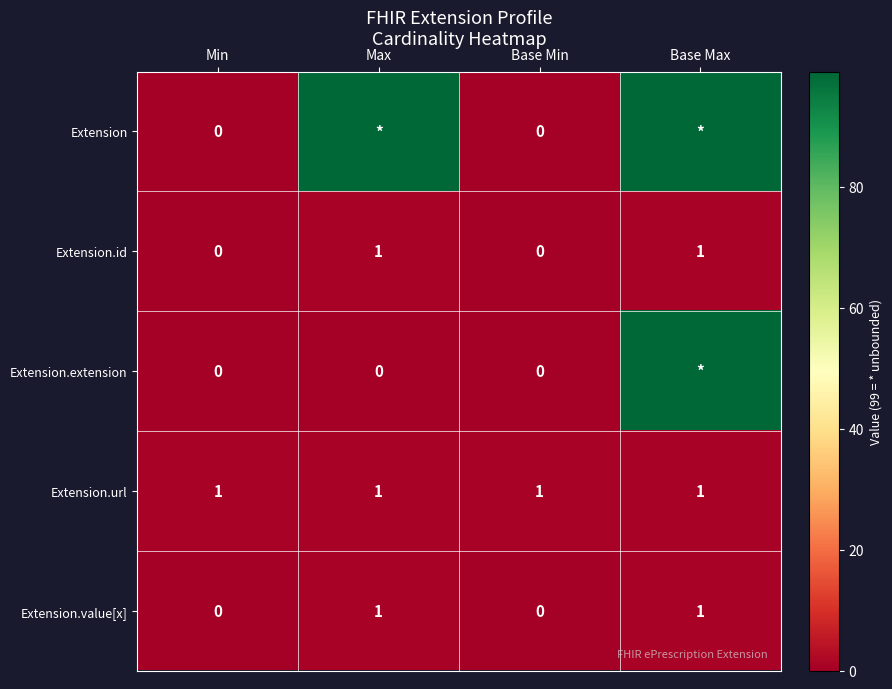

The value of Extension.value[x] at Base Max is 0. True or false?

False